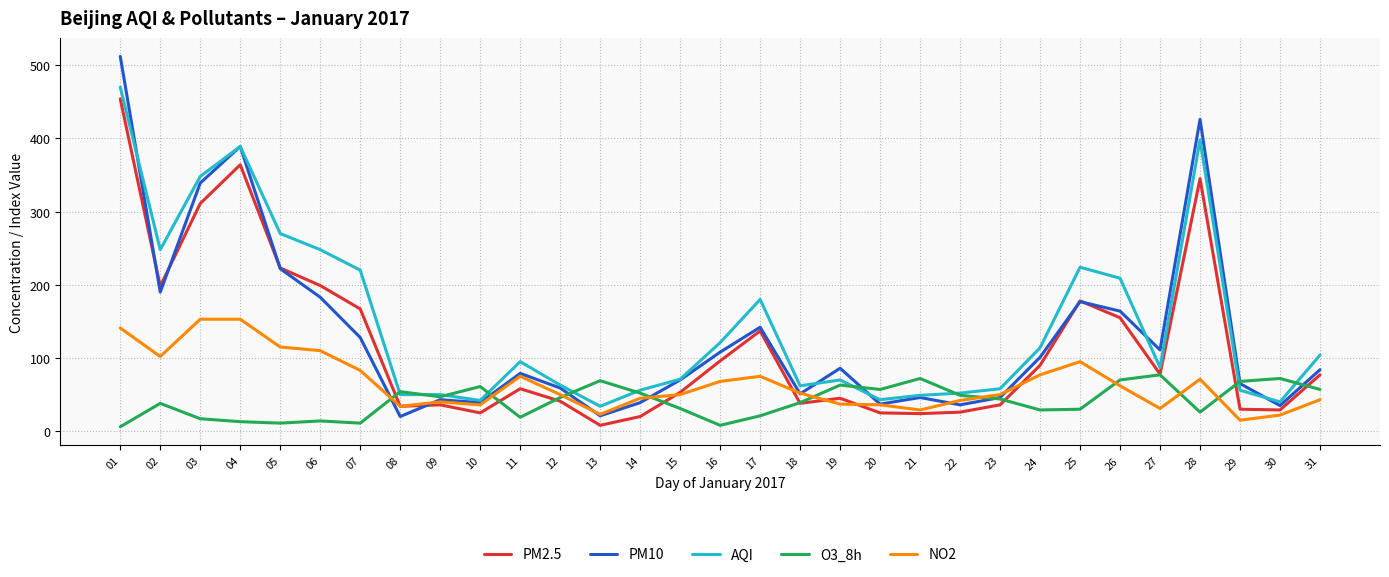

How many categories are shown in the chart?

31